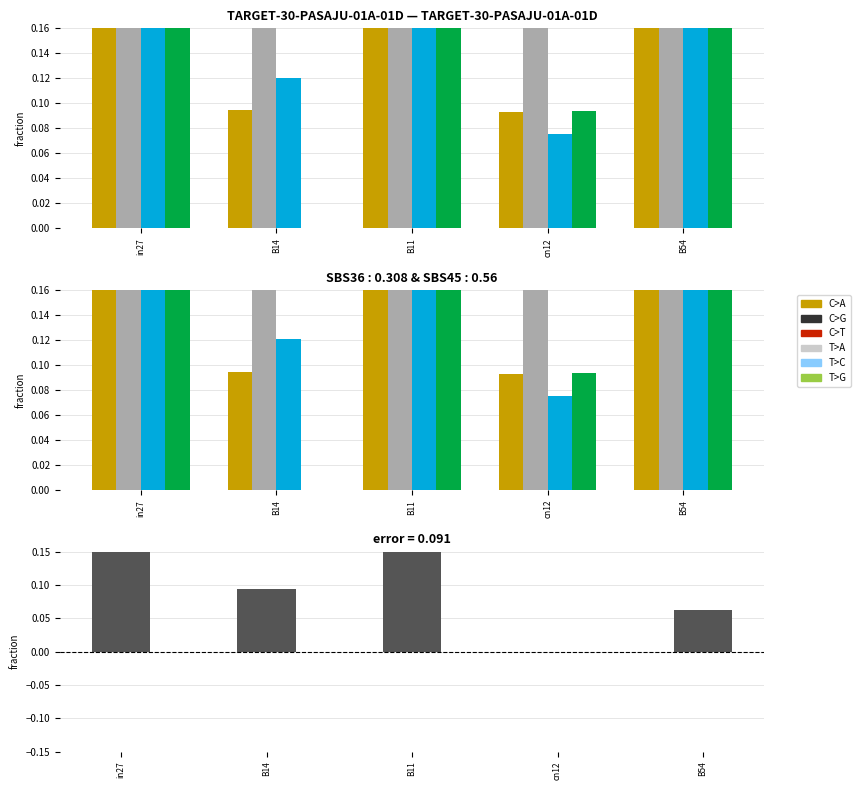

What is the label of the 3rd bar from the left?

B11